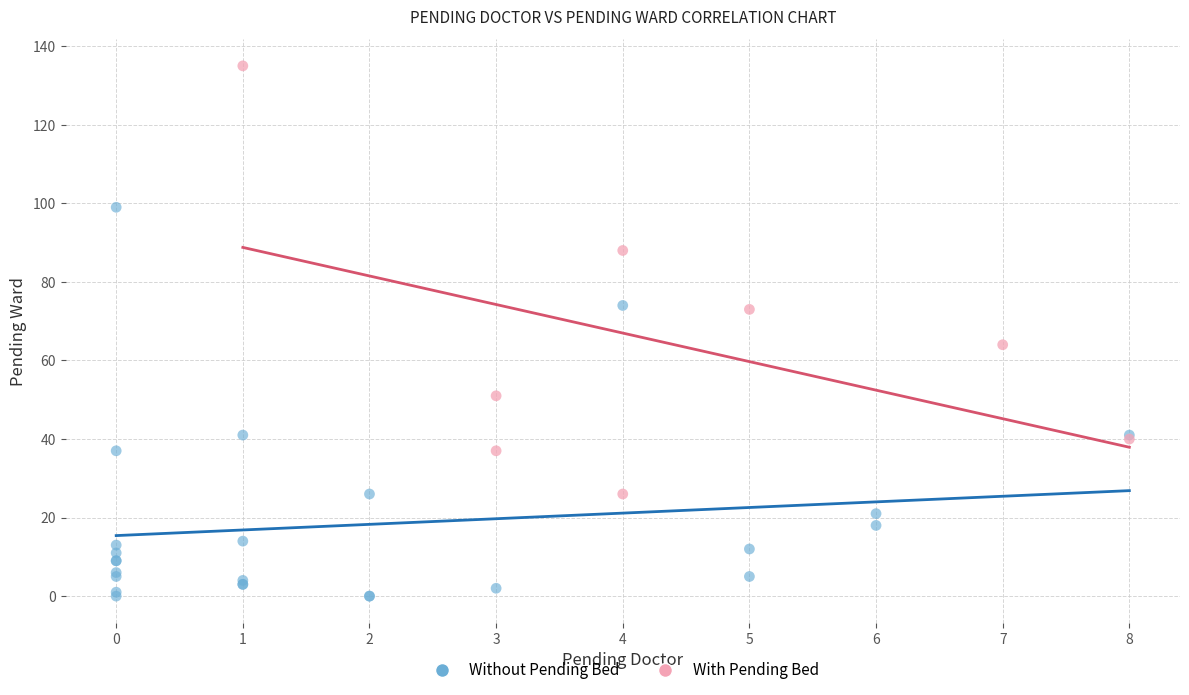

Which series has the widest spread of Y values?

With Pending Bed